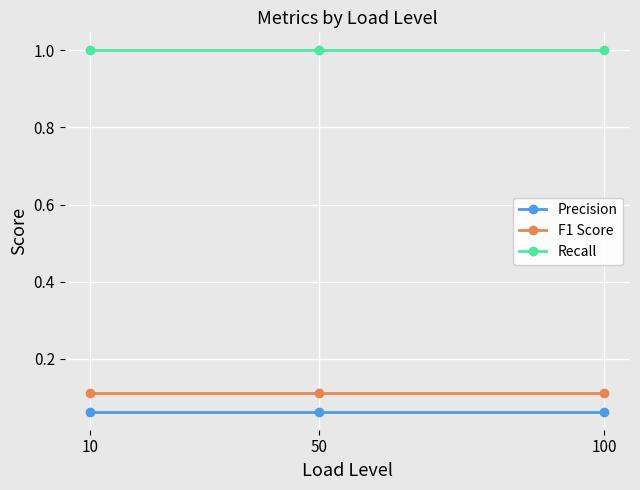

True or false: Precision has a value of 0.0 at 10.

False